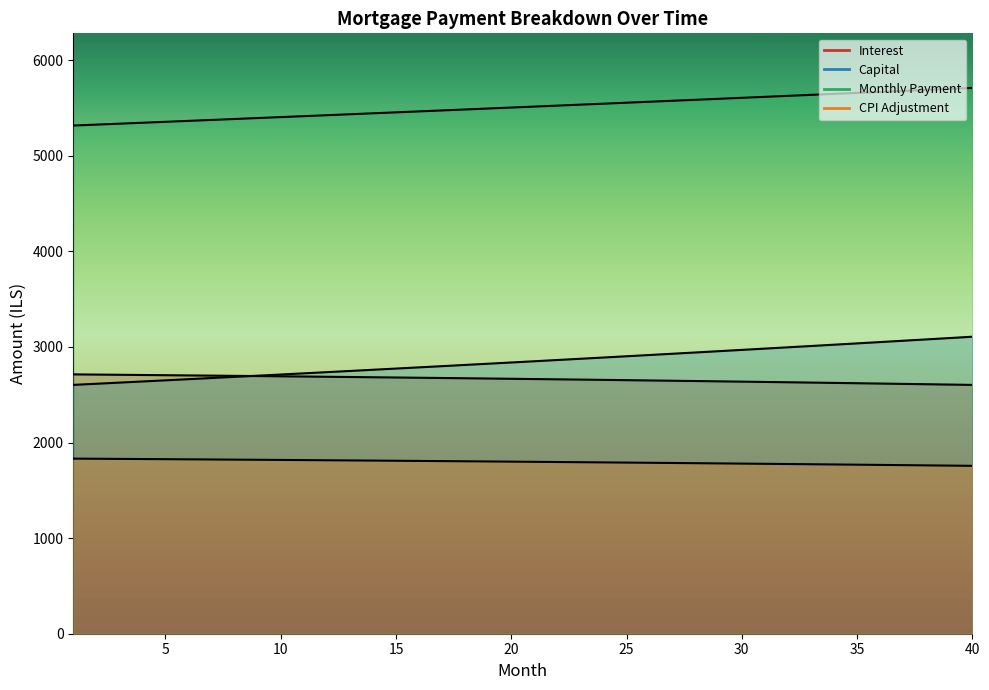

How many values in the interest series exceed 2667?

20